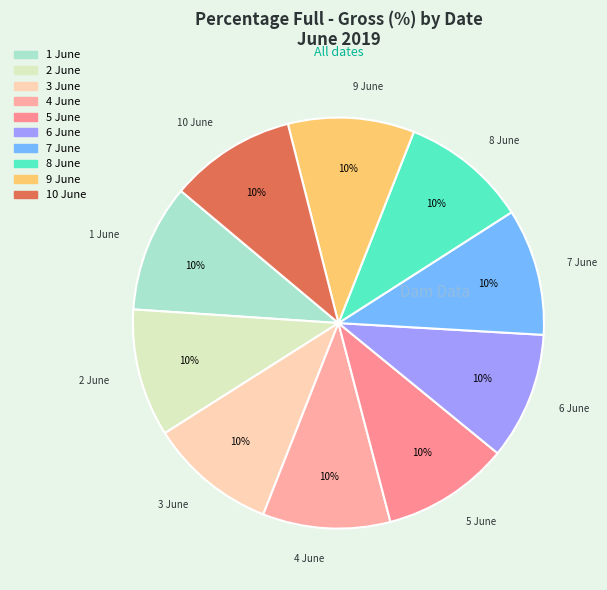

To the nearest percent, what percentage of the pie is 5 June?

10%